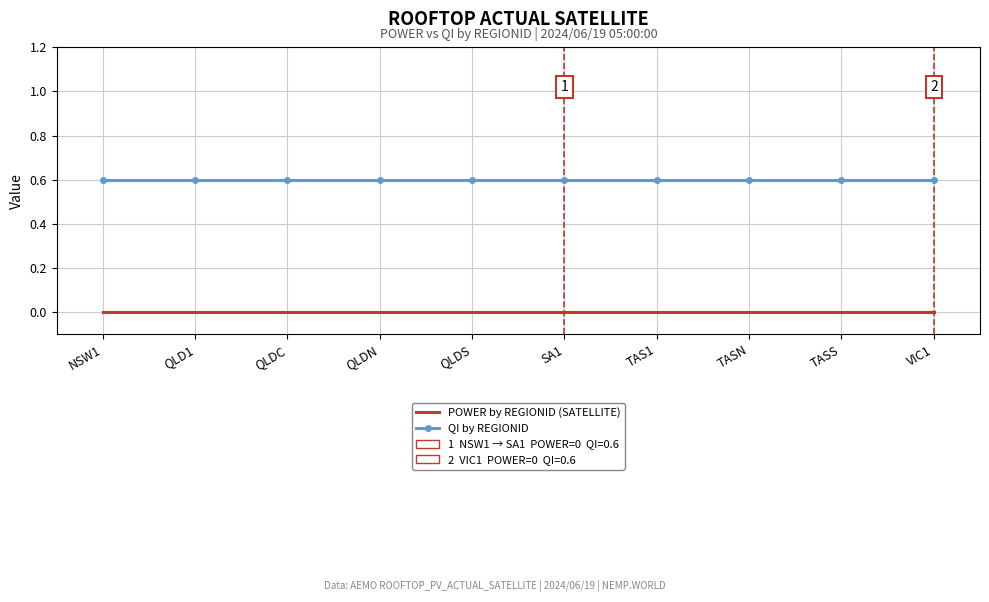

What is the lowest value of the QI by REGIONID series?

0.6